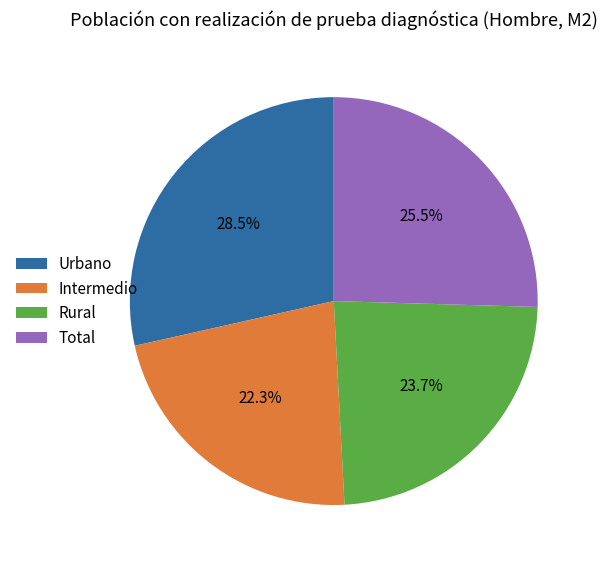

Which category has the biggest portion of the pie?

Urbano